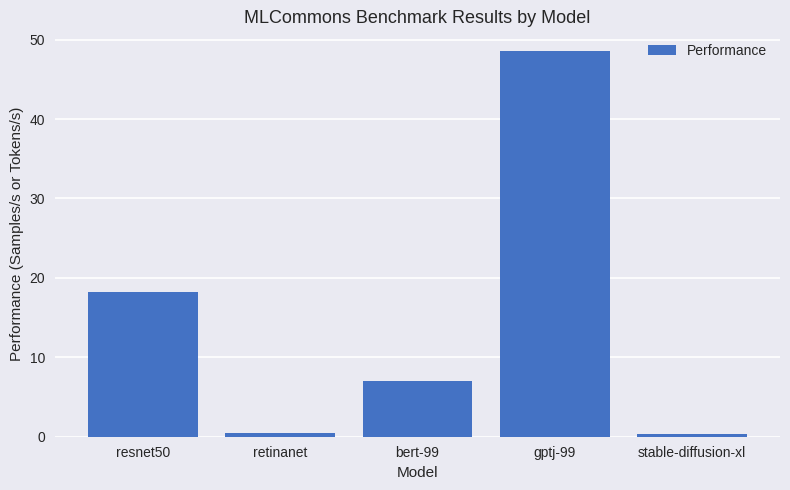

Is it true that the value at stable-diffusion-xl is 0.3?

True